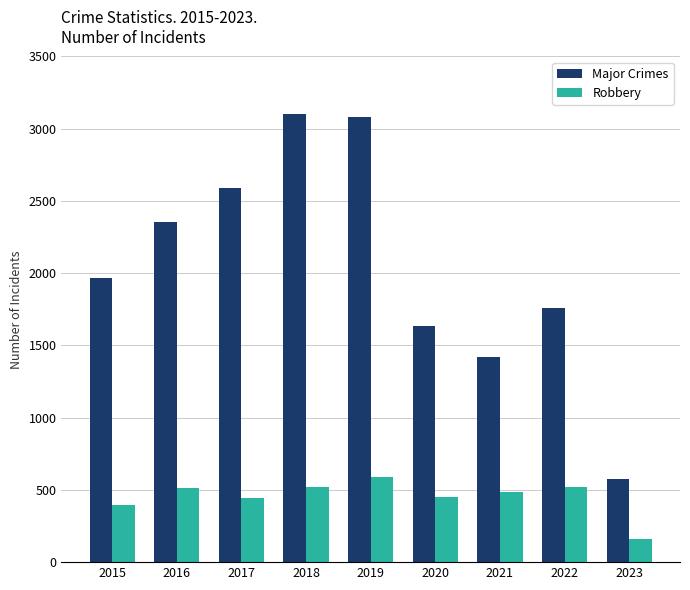

What is the smallest value displayed?

159